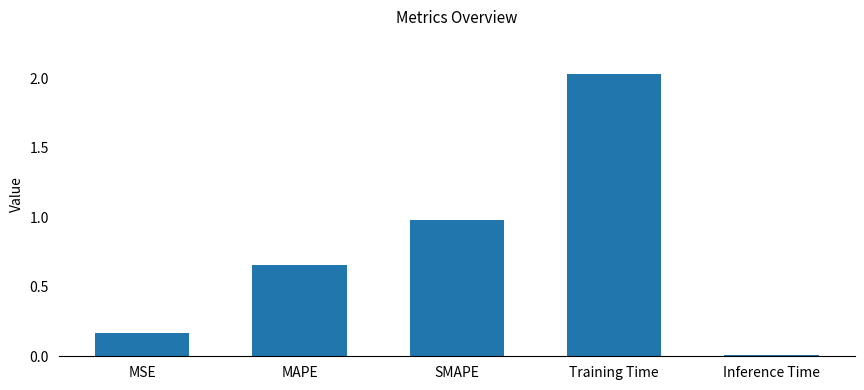

True or false: the data shows 1.0 at SMAPE.

True